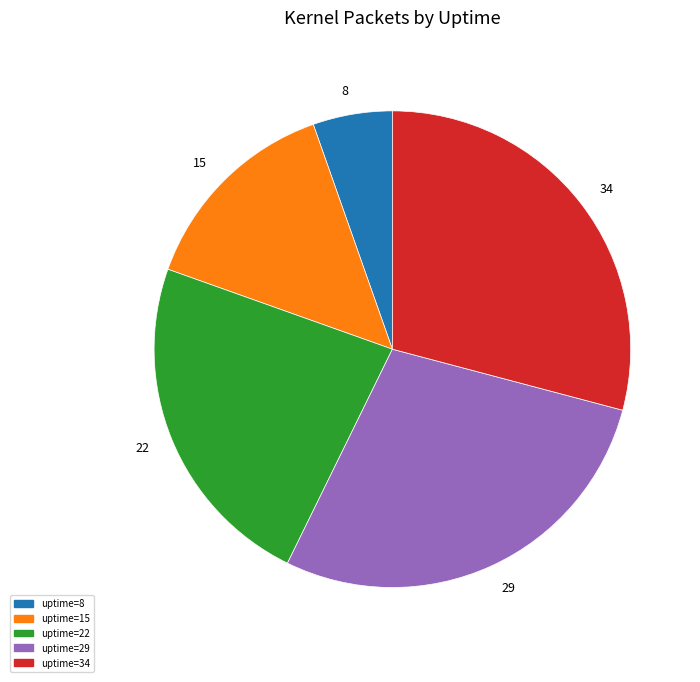

Do 22 and 8 together represent more than half of the pie?

No